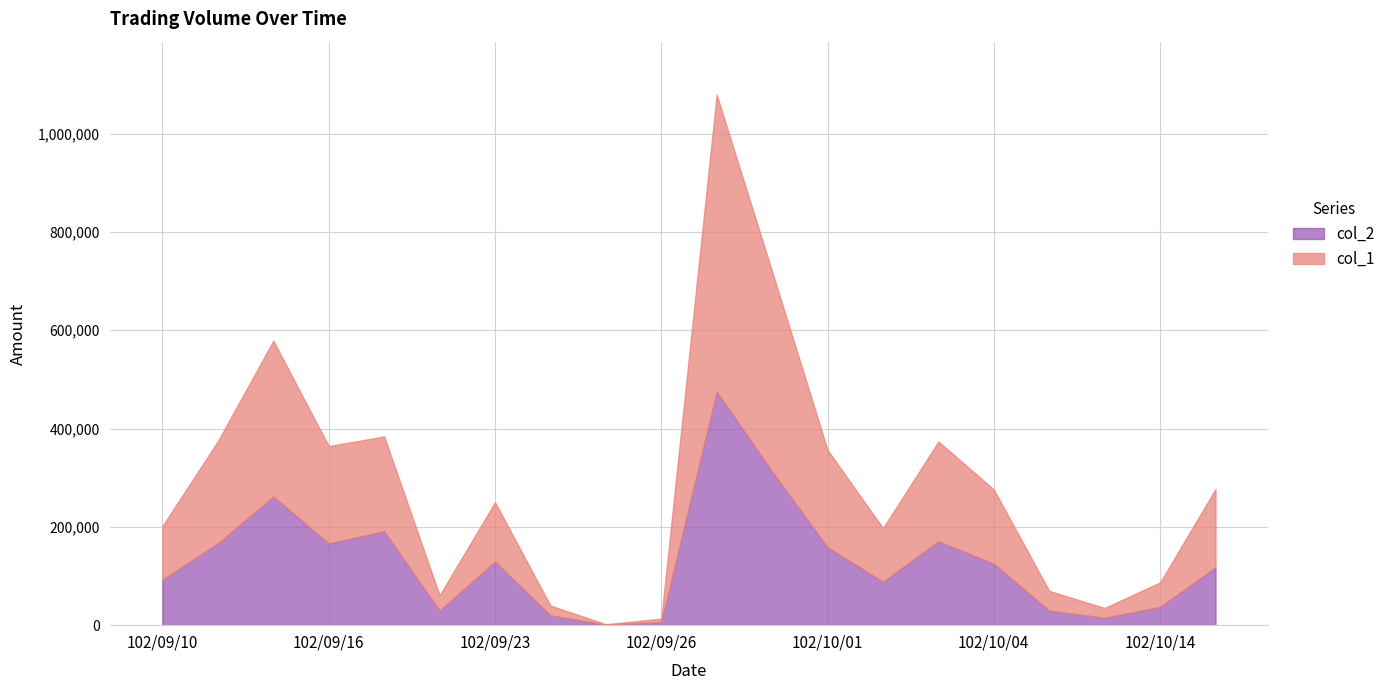

How many interior local peaks does the col_1 series have?

4